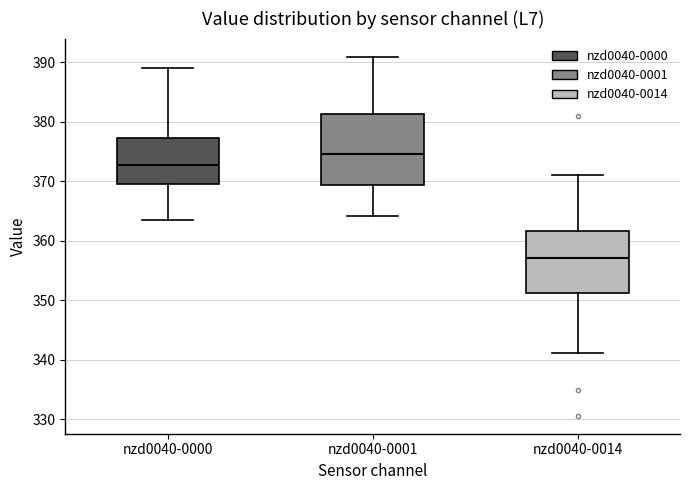

Which box has the highest median line?

nzd0040-0001